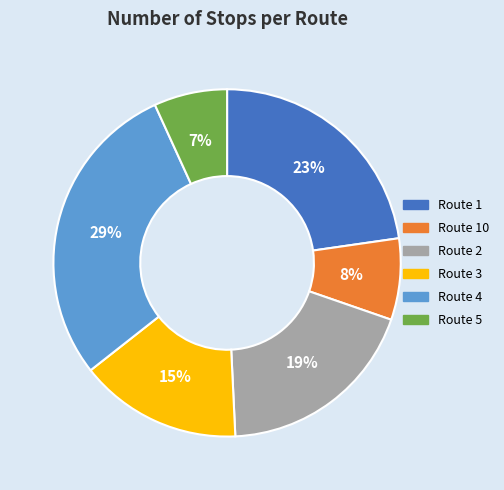

Is the sum of Route 2 and Route 1 greater than half?

No